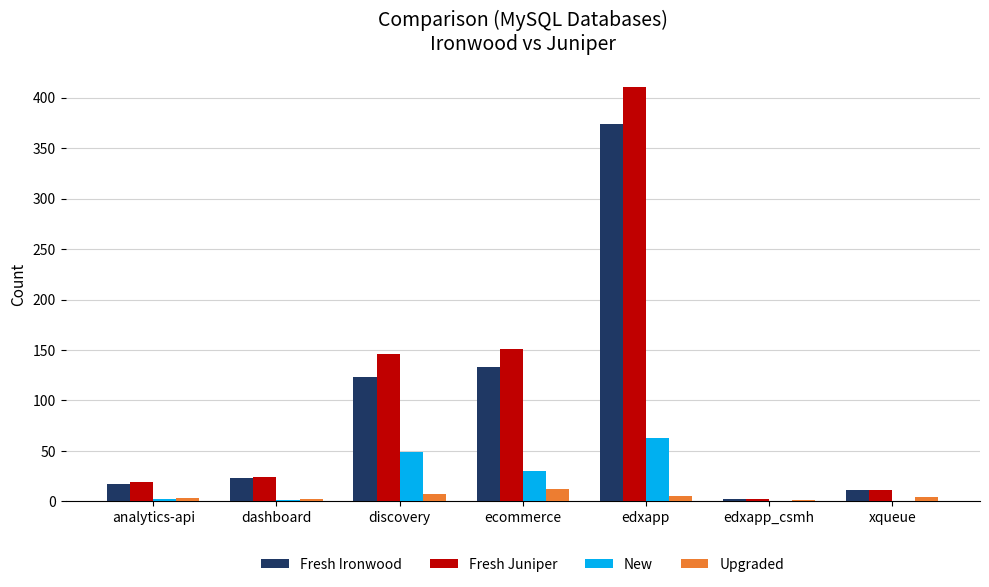

What is the highest value of the New series?

63